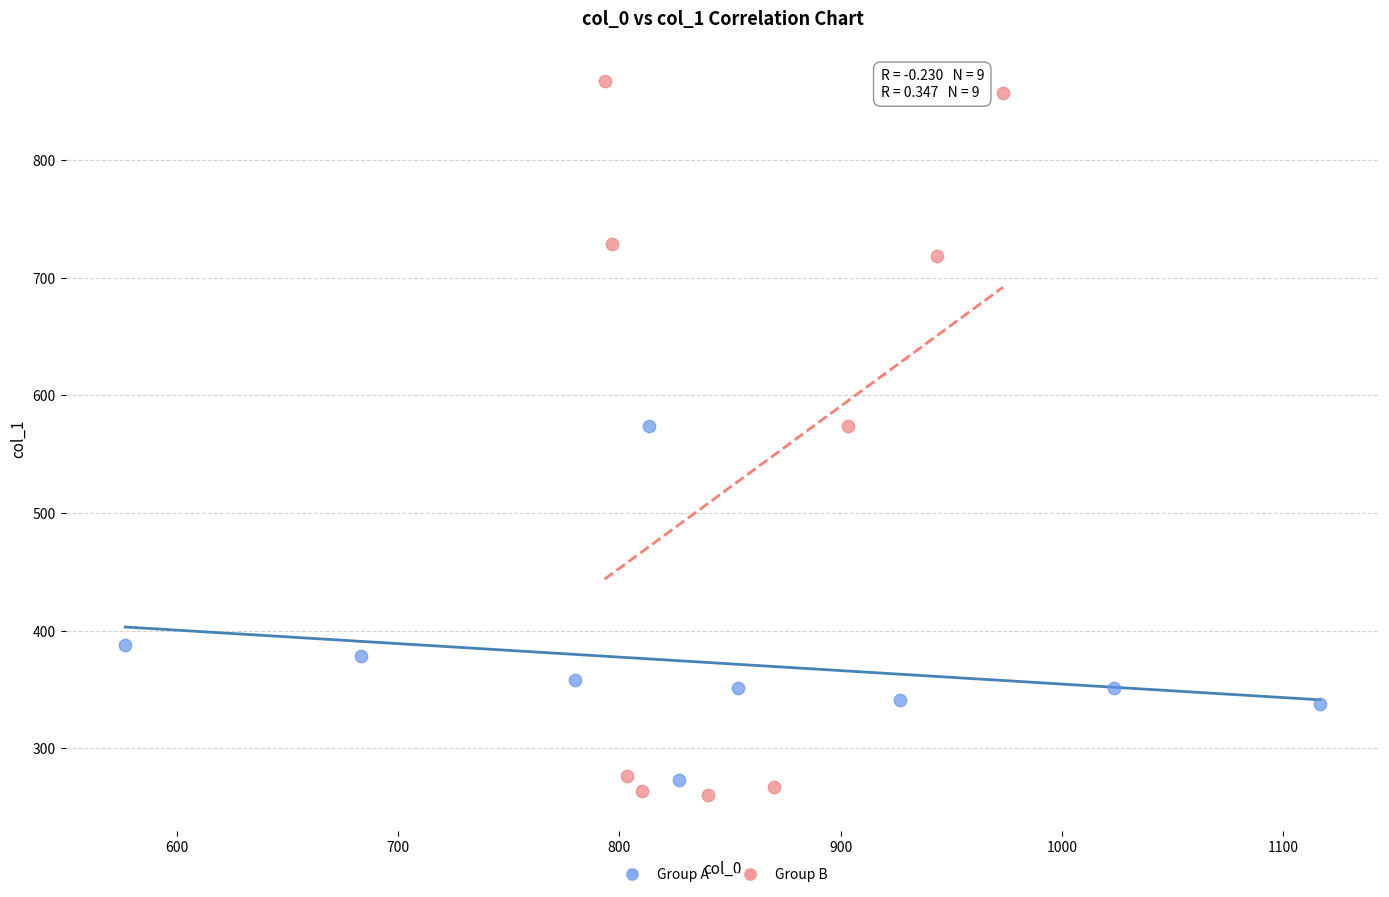

Which series reaches the maximum Y coordinate?

Group B